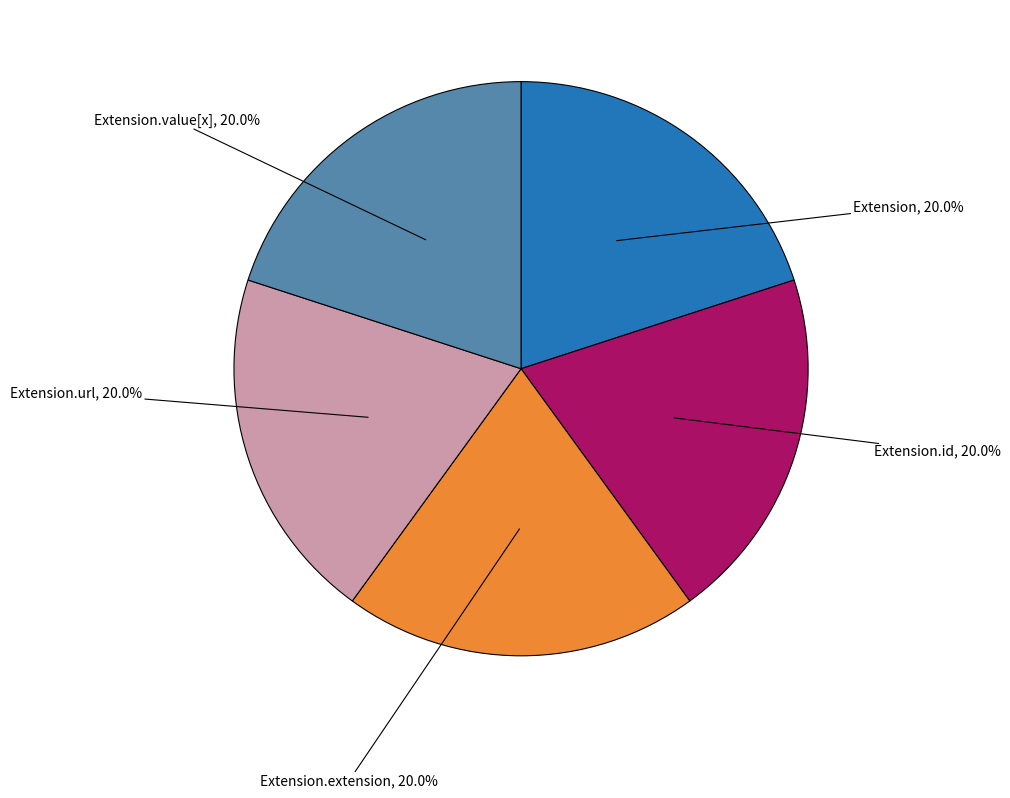

Count the number of slices in the pie.

5